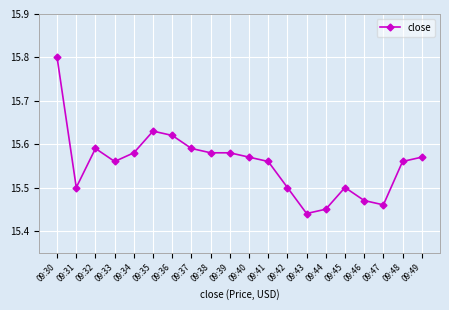

Which category has the highest value across all series?

09:30